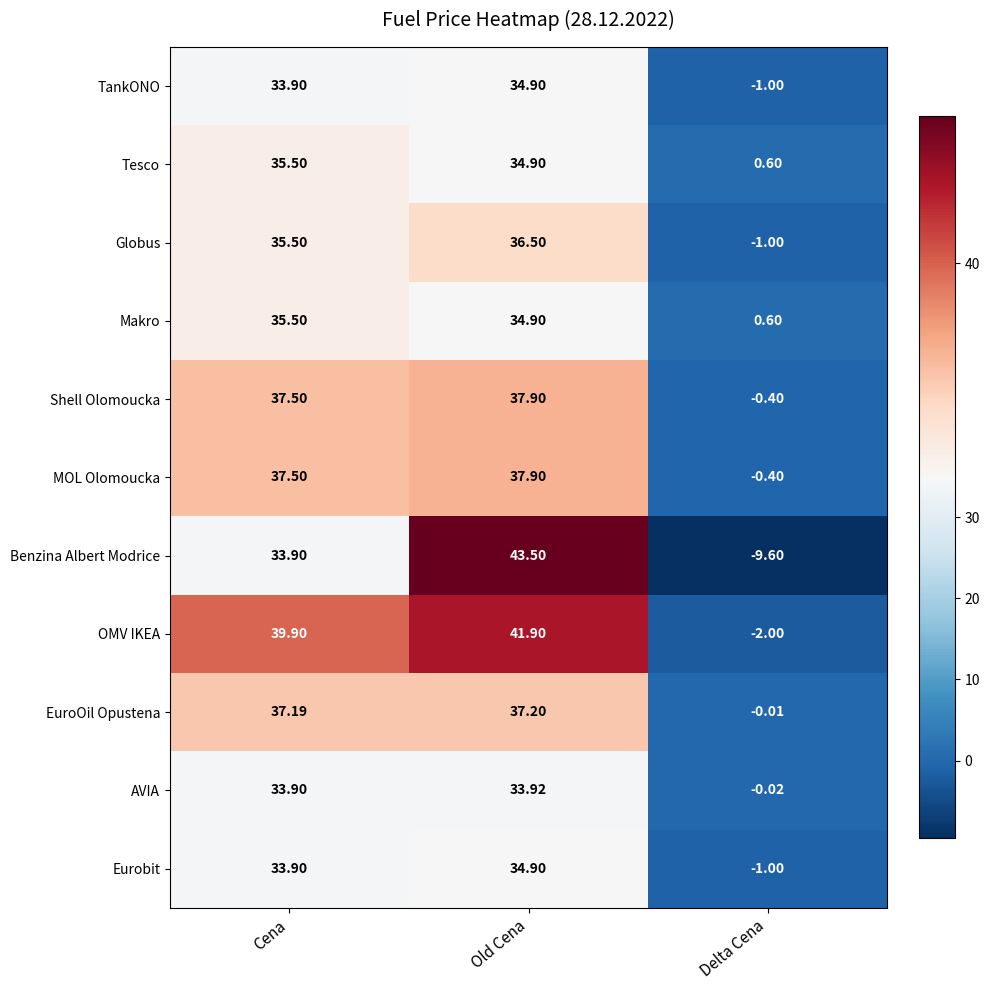

Which series has the widest spread of values?

Benzina Albert Modrice